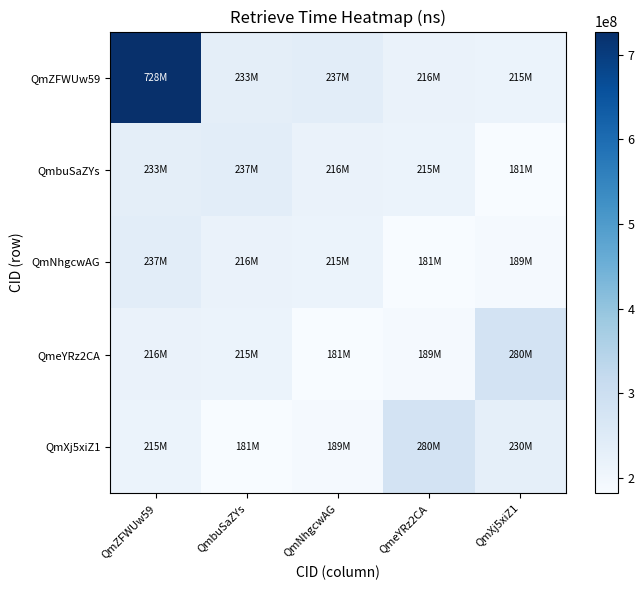

Count the number of data series in this chart.

5